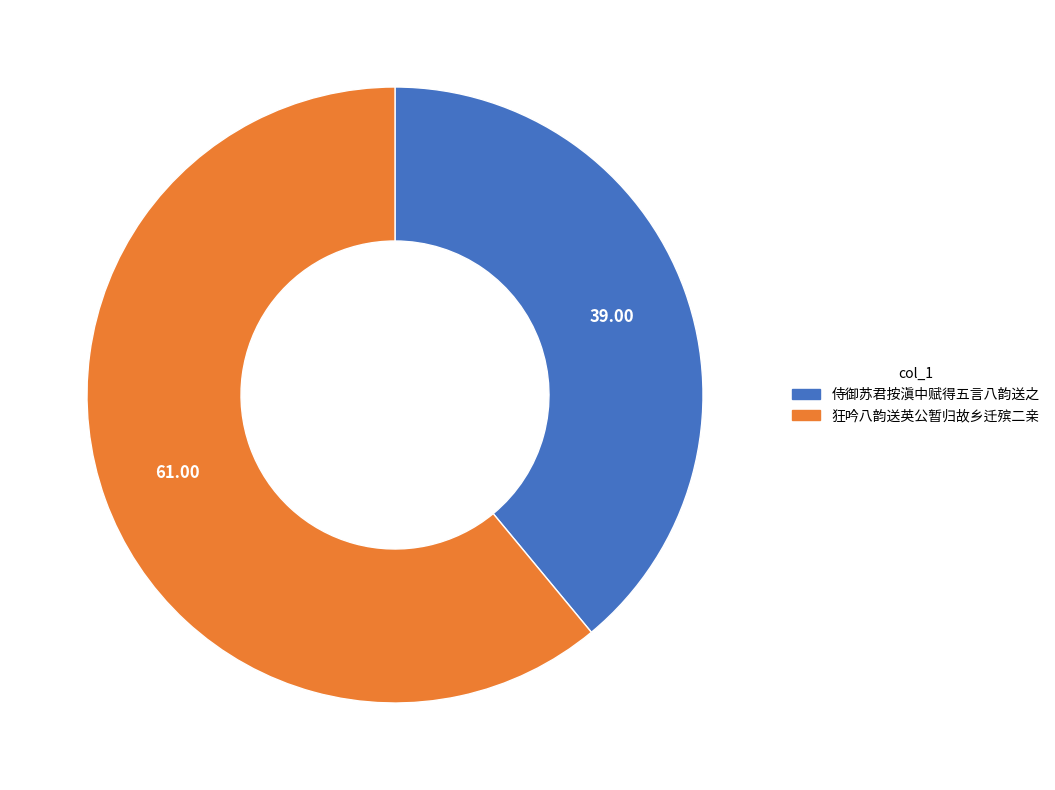

What is the smallest slice in the pie chart?

侍御苏君按滇中赋得五言八韵送之